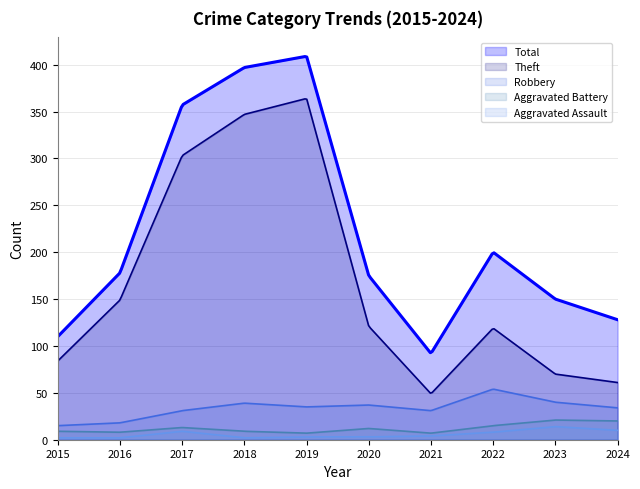

What is the difference between the Theft values at 2019 and 2017?

61